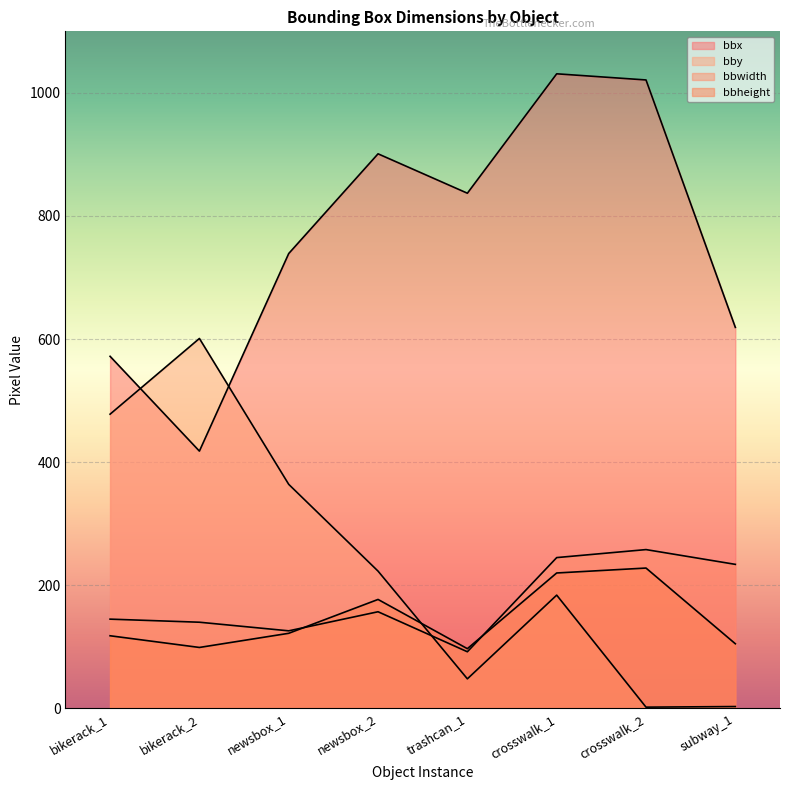

What position from the right is subway_1?

1